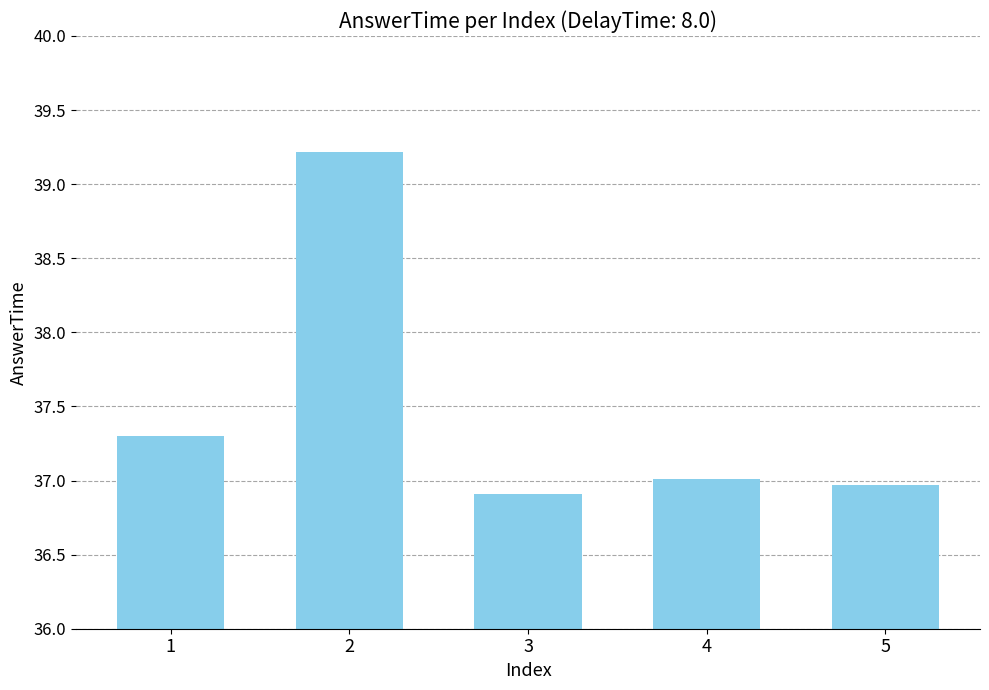

List the labels in order of value, smallest first.

3, 5, 4, 1, 2